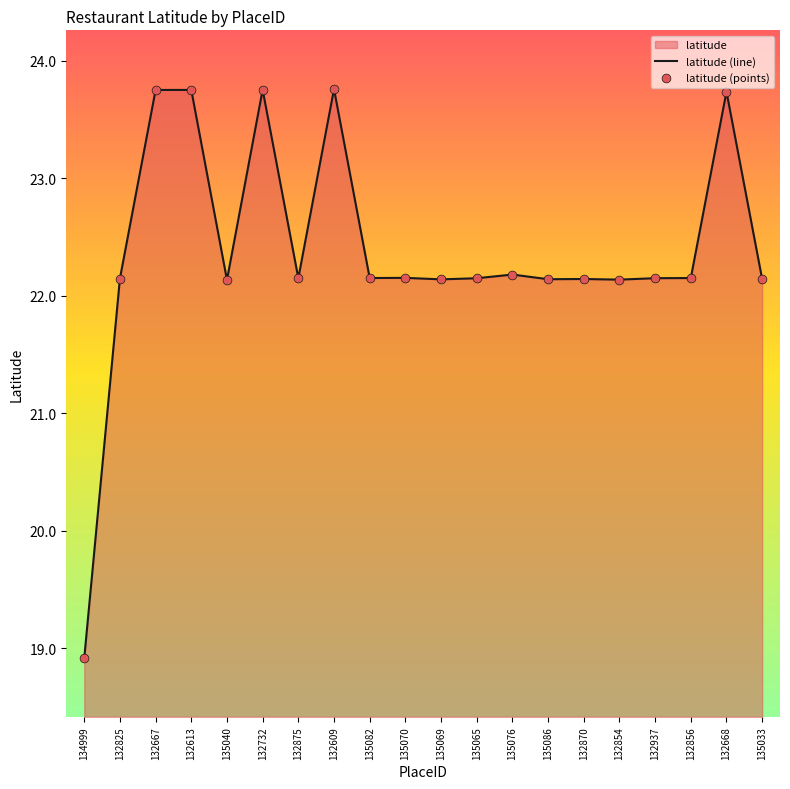

At which label does the data first exceed 22?

132825